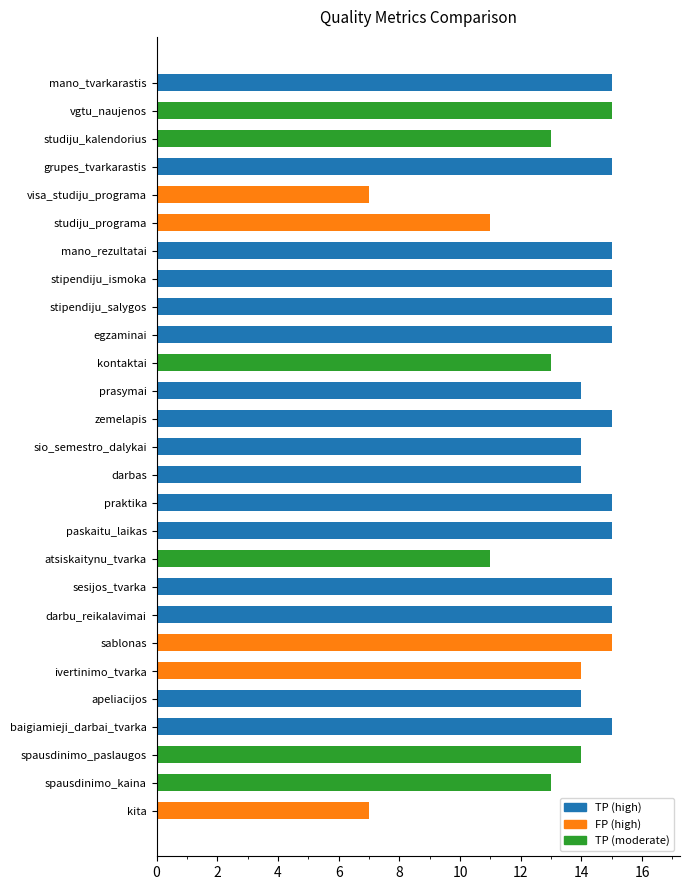

How many data points does each series have?

27